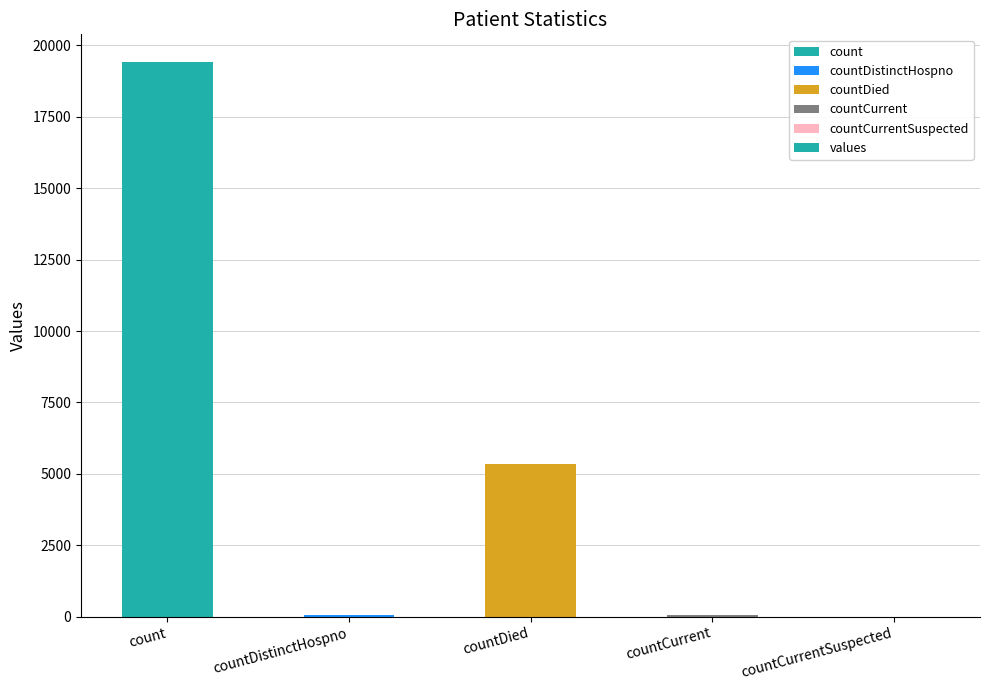

What is the average value?

4975